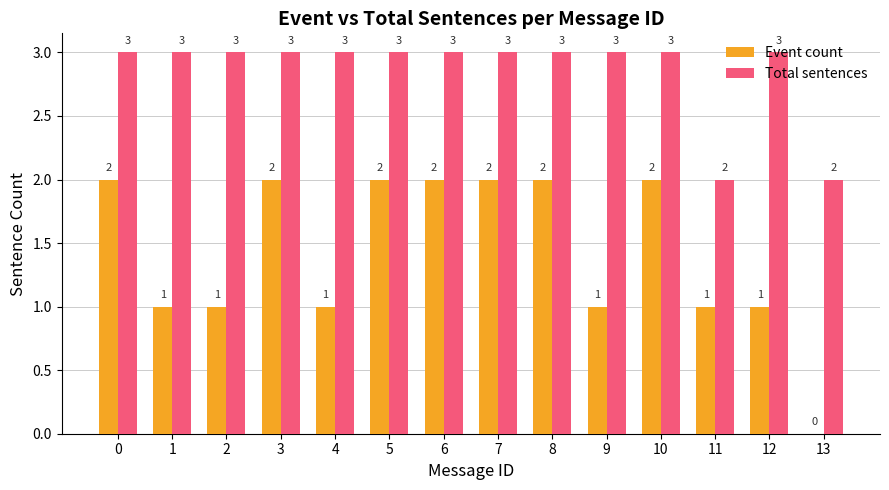

What is the sum of the Event count values at 7 and 9?

3